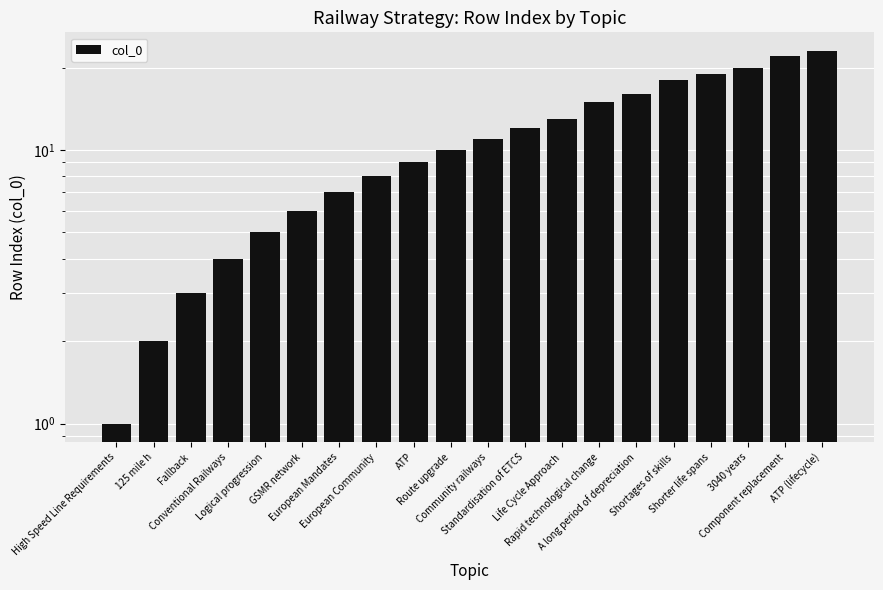

What value does the data have at GSMR network?

6